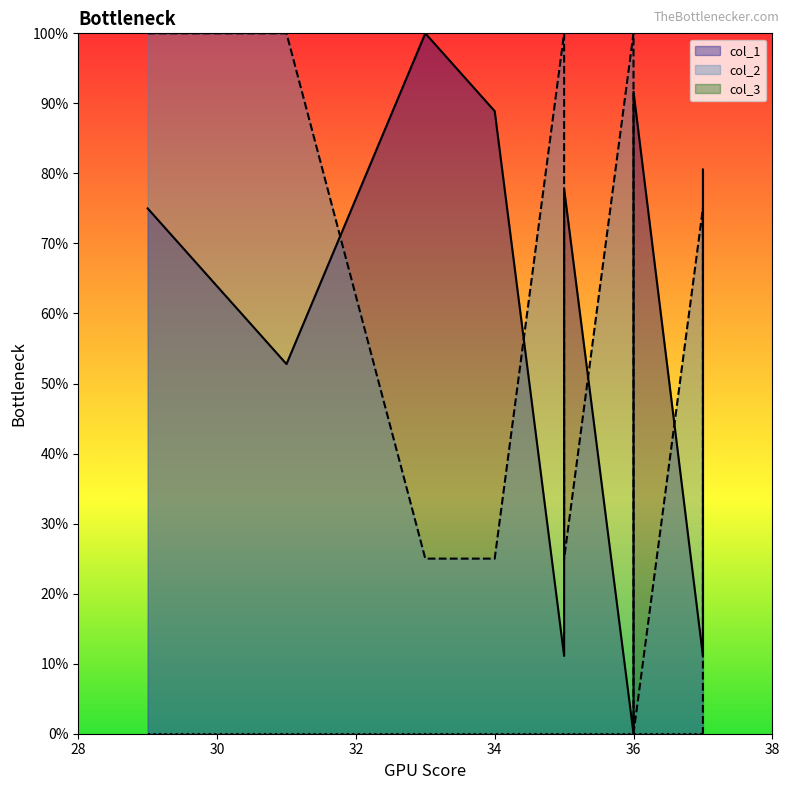

True or false: col_1 has more than 1 points higher than both neighbors.

True